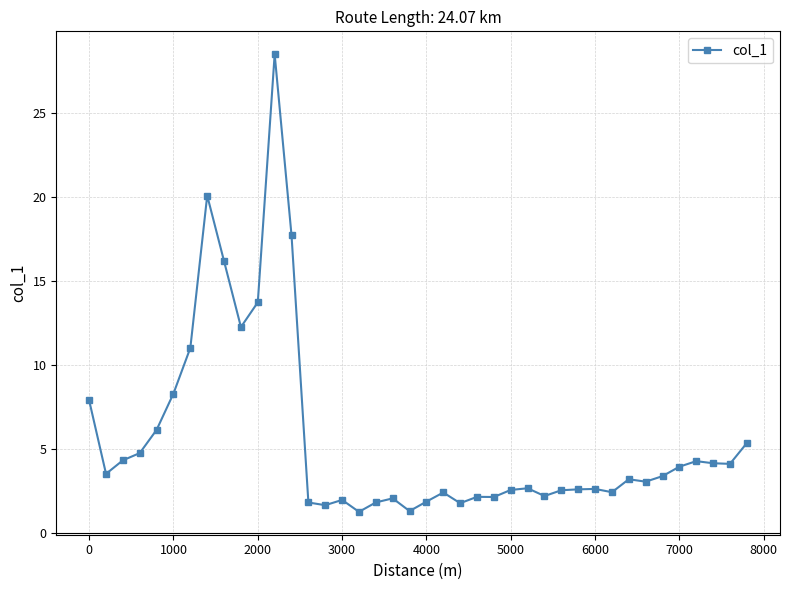

What is the sum of all values?

226.0